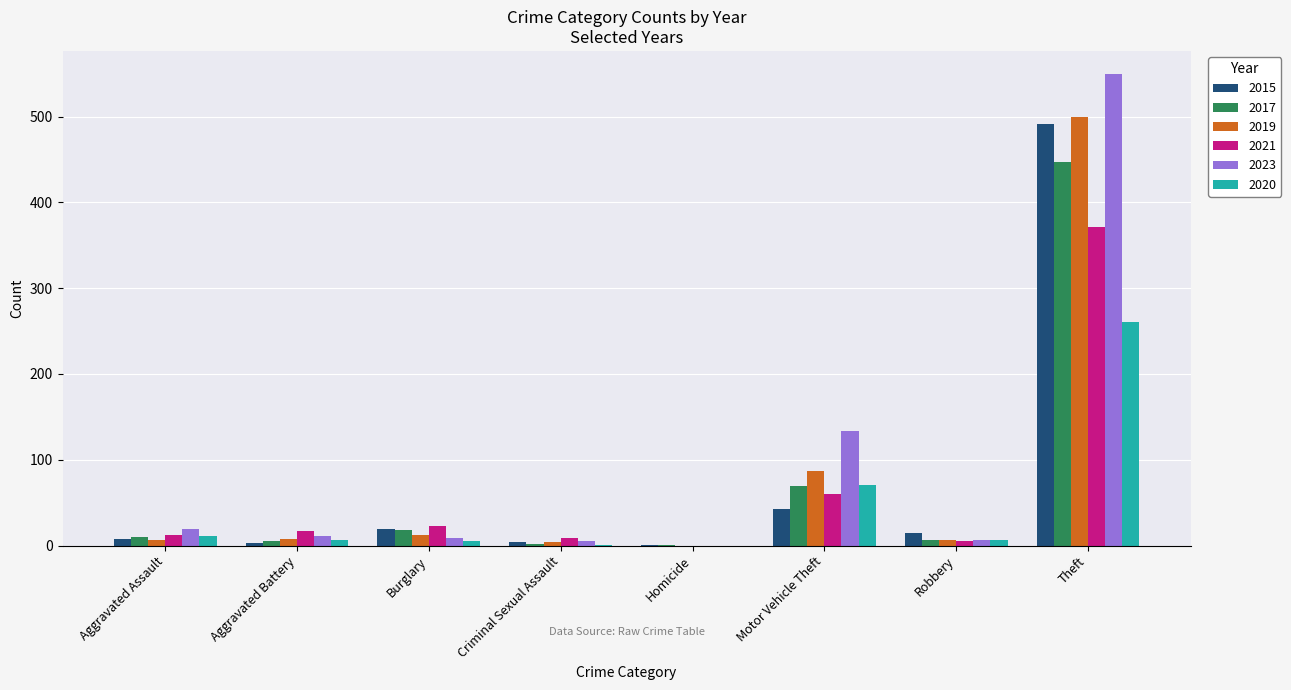

What is the spread (max minus min) of values at Theft?

288